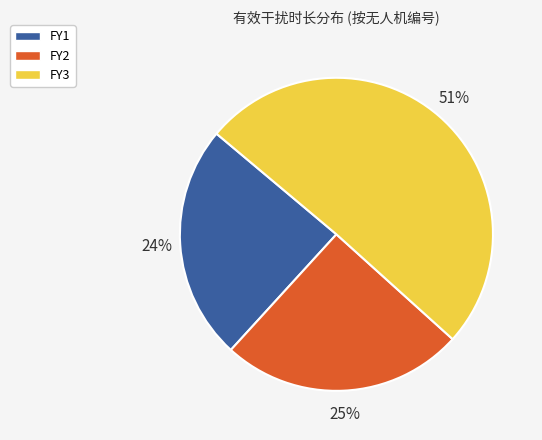

To the nearest percent, what is the average slice percentage?

33%